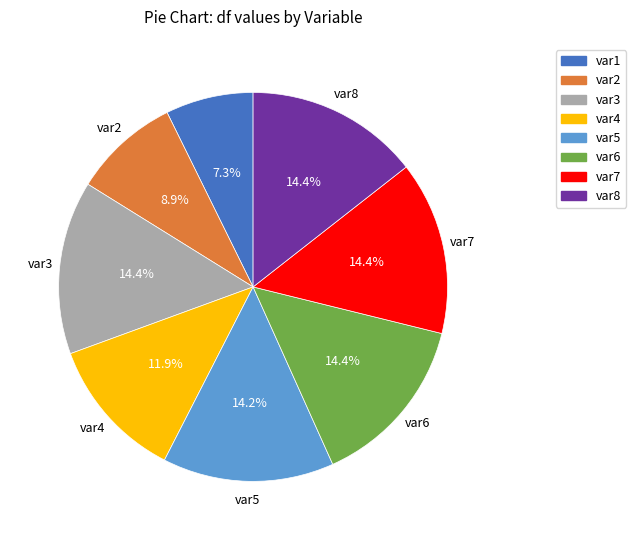

Count the number of slices in the pie.

8